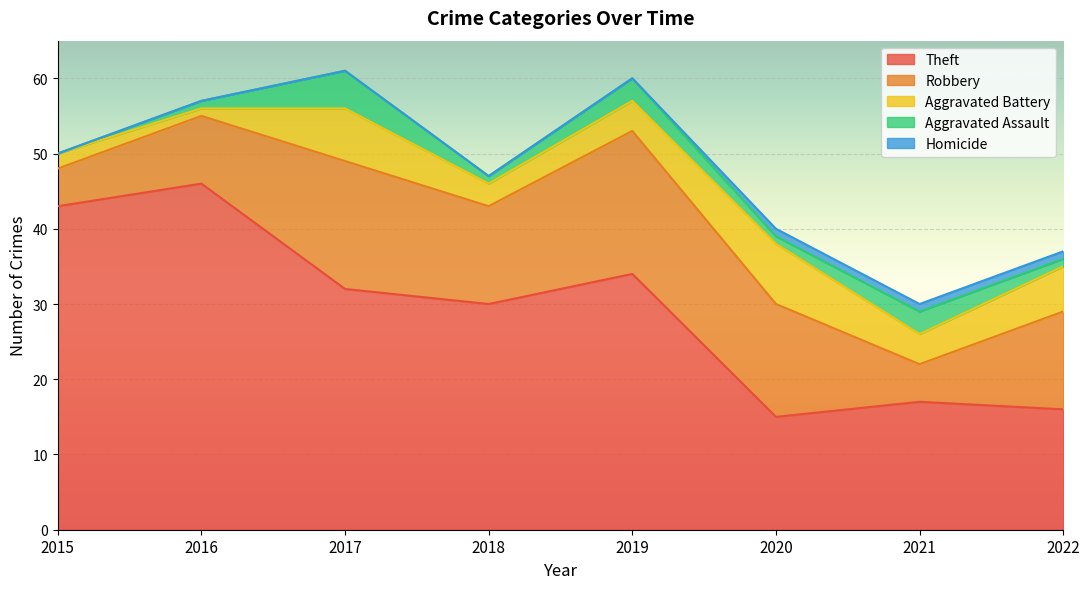

What is the difference between the maximum and minimum values in the Aggravated Battery series?

7